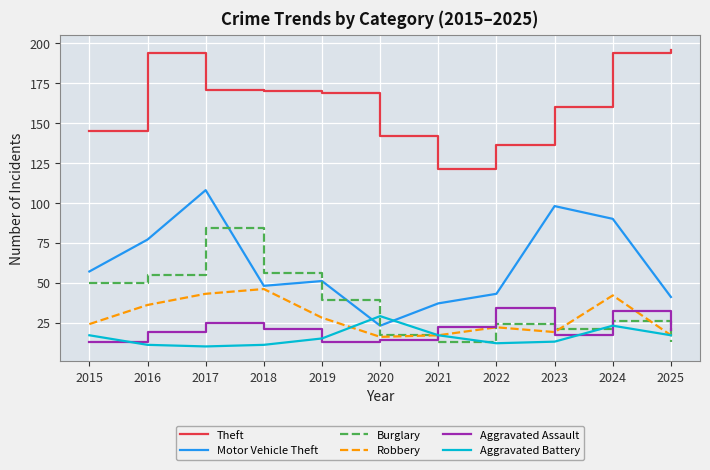

True or false: Burglary and Robbery cross at least once.

True